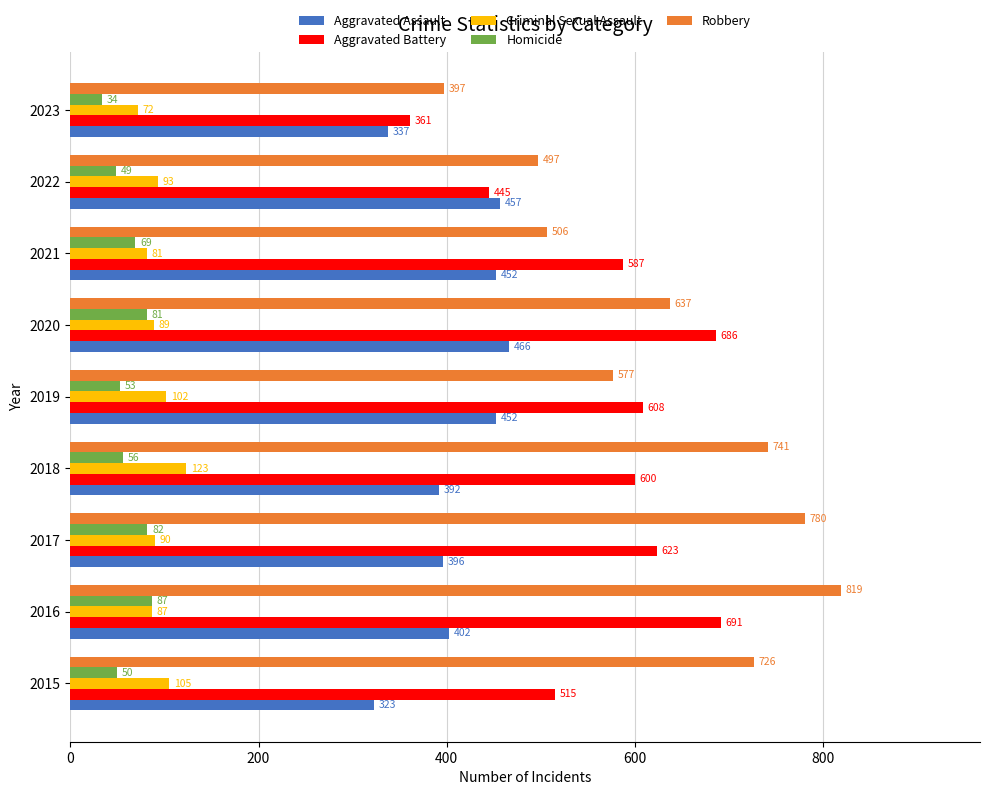

At how many categories does at least one series exceed 456?

8